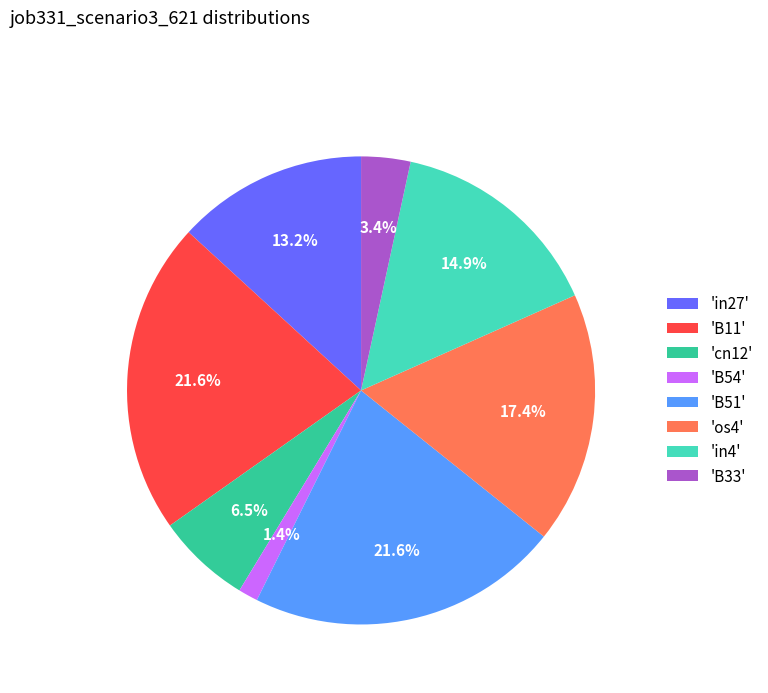

Which has a higher value, 'B33' or 'in4'?

'in4'